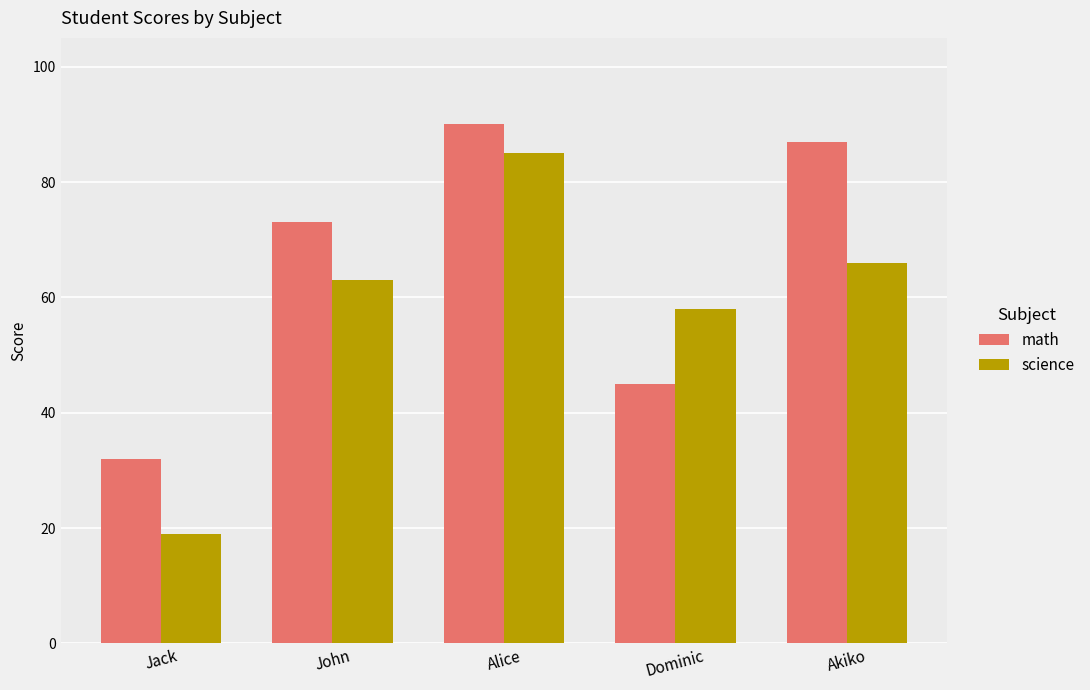

What is the average value of the science series?

58